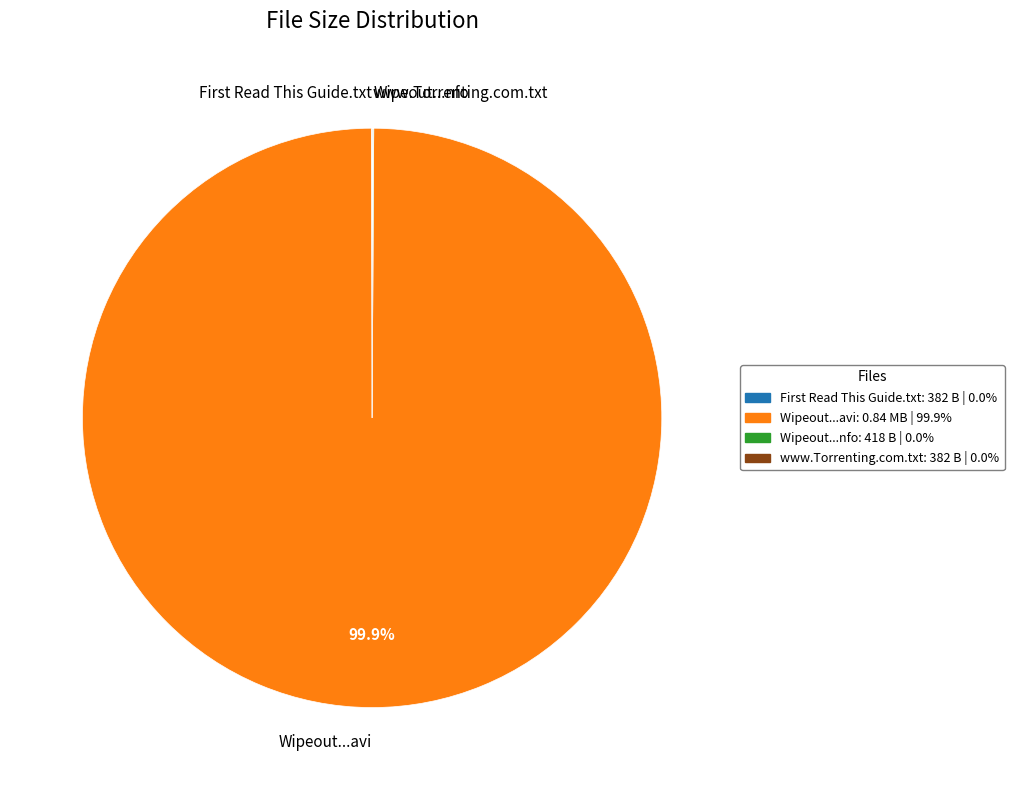

Which category has the biggest portion of the pie?

Wipeout...avi